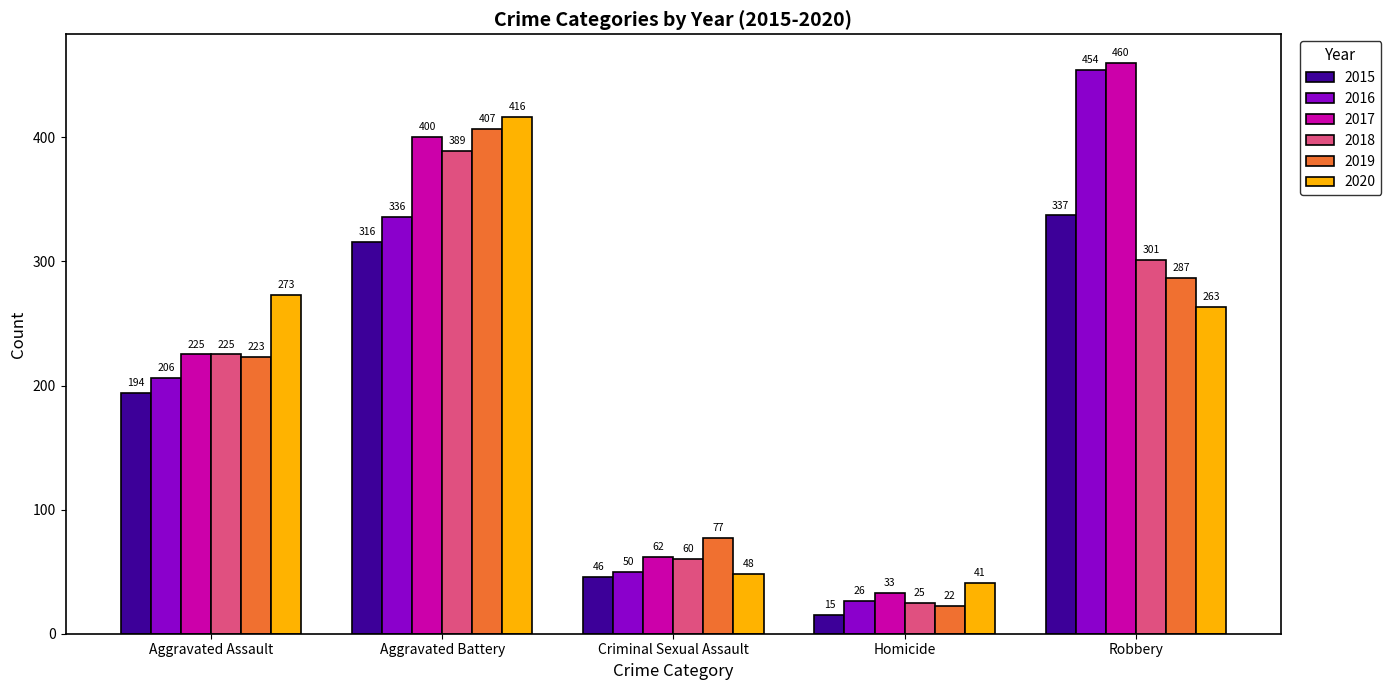

At which label is 2016 closest to 240?

Aggravated Assault